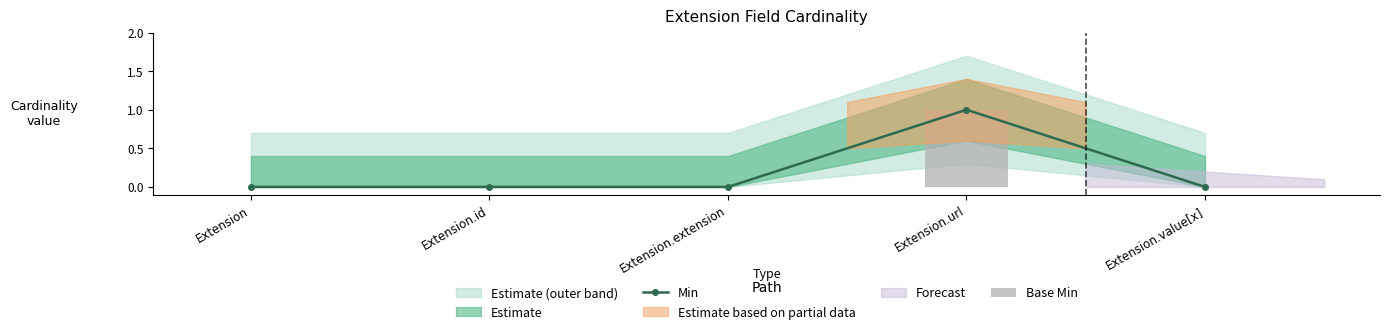

True or false: Min has more than 0 interior local peaks.

True